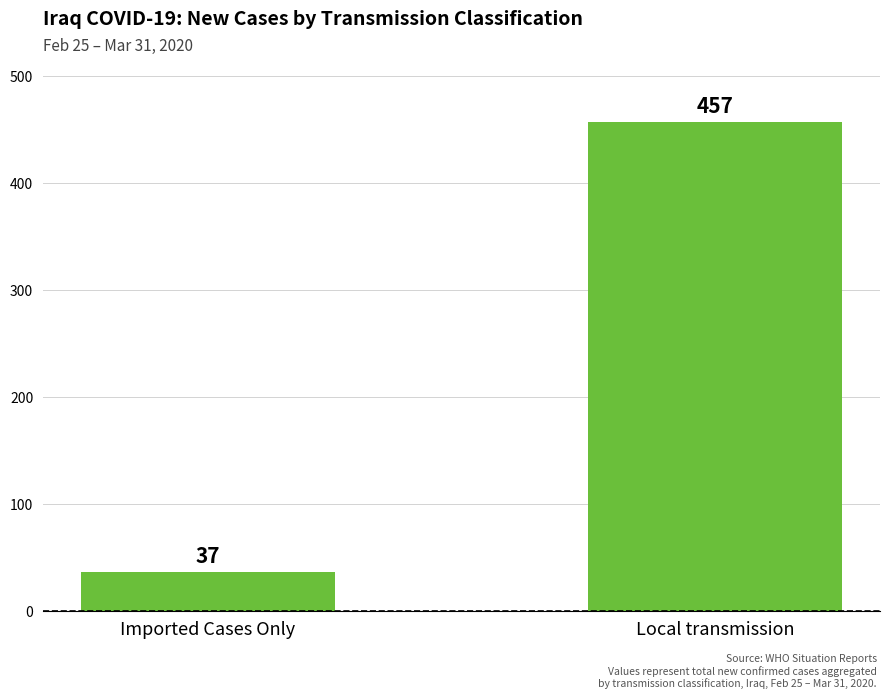

Which label corresponds to the largest value in the chart?

Local transmission